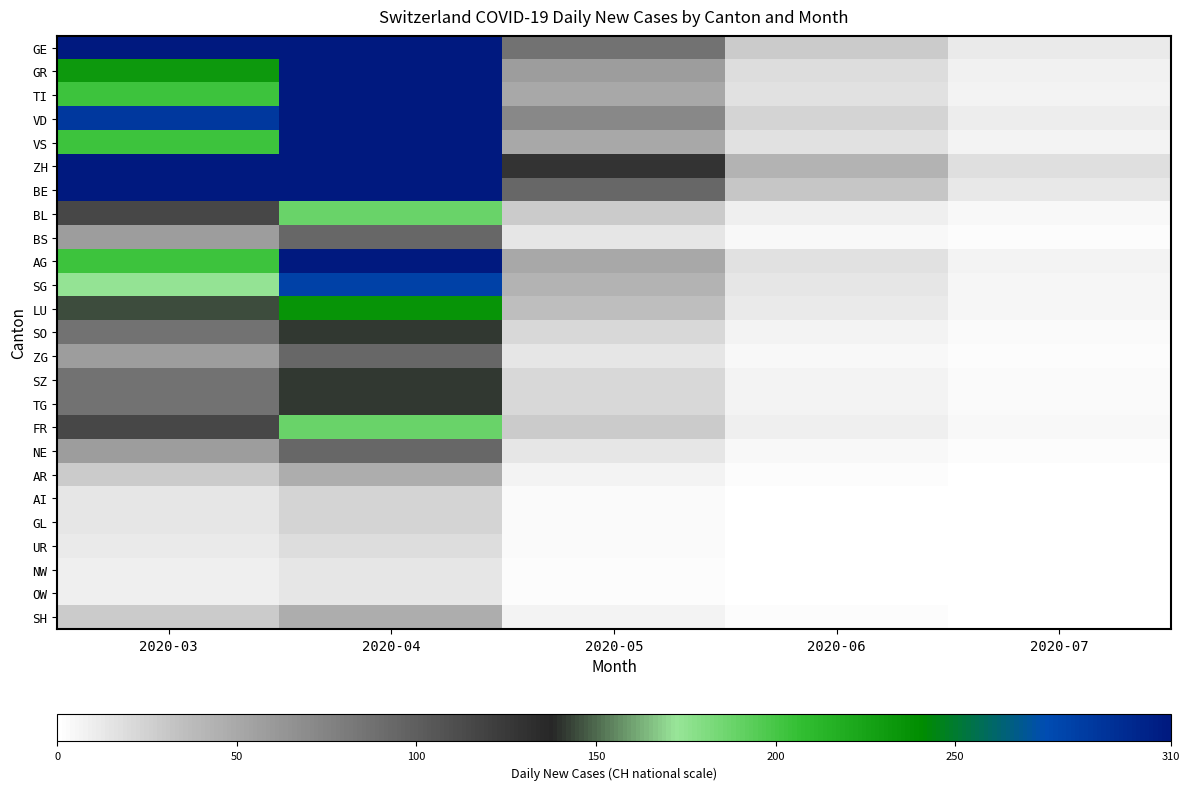

Reading right to left, what are all the values shown in this chart?

GE: 2020-07=11.9	2020-06=28.3	2020-05=86.3	2020-04=310.0	2020-03=310.0
GR: 2020-07=7.9	2020-06=18.9	2020-05=57.5	2020-04=310.0	2020-03=231.5
TI: 2020-07=6.9	2020-06=16.5	2020-05=50.3	2020-04=310.0	2020-03=202.5
VD: 2020-07=9.9	2020-06=23.6	2020-05=71.9	2020-04=310.0	2020-03=289.3
VS: 2020-07=6.9	2020-06=16.5	2020-05=50.3	2020-04=310.0	2020-03=202.5
ZH: 2020-07=17.8	2020-06=42.4	2020-05=129.4	2020-04=310.0	2020-03=310.0
BE: 2020-07=12.9	2020-06=30.7	2020-05=93.5	2020-04=310.0	2020-03=310.0
BL: 2020-07=4.0	2020-06=9.4	2020-05=28.8	2020-04=188.7	2020-03=115.7
BS: 2020-07=2.0	2020-06=4.7	2020-05=14.4	2020-04=94.3	2020-03=57.9
AG: 2020-07=6.9	2020-06=16.5	2020-05=50.3	2020-04=310.0	2020-03=202.5
SG: 2020-07=6.0	2020-06=14.2	2020-05=43.2	2020-04=283.1	2020-03=173.6
LU: 2020-07=5.0	2020-06=11.8	2020-05=36.0	2020-04=235.9	2020-03=144.7
SO: 2020-07=3.0	2020-06=7.1	2020-05=21.6	2020-04=141.5	2020-03=86.8
ZG: 2020-07=2.0	2020-06=4.7	2020-05=14.4	2020-04=94.3	2020-03=57.9
SZ: 2020-07=3.0	2020-06=7.1	2020-05=21.6	2020-04=141.5	2020-03=86.8
TG: 2020-07=3.0	2020-06=7.1	2020-05=21.6	2020-04=141.5	2020-03=86.8
FR: 2020-07=4.0	2020-06=9.4	2020-05=28.8	2020-04=188.7	2020-03=115.7
NE: 2020-07=2.0	2020-06=4.7	2020-05=14.4	2020-04=94.3	2020-03=57.9
AR: 2020-07=1.0	2020-06=2.4	2020-05=7.2	2020-04=47.2	2020-03=28.9
AI: 2020-07=0.5	2020-06=1.2	2020-05=3.6	2020-04=23.6	2020-03=14.5
GL: 2020-07=0.5	2020-06=1.2	2020-05=3.6	2020-04=23.6	2020-03=14.5
UR: 2020-07=0.4	2020-06=0.9	2020-05=2.9	2020-04=18.9	2020-03=11.6
NW: 2020-07=0.3	2020-06=0.7	2020-05=2.2	2020-04=14.2	2020-03=8.7
OW: 2020-07=0.3	2020-06=0.7	2020-05=2.2	2020-04=14.2	2020-03=8.7
SH: 2020-07=1.0	2020-06=2.4	2020-05=7.2	2020-04=47.2	2020-03=28.9